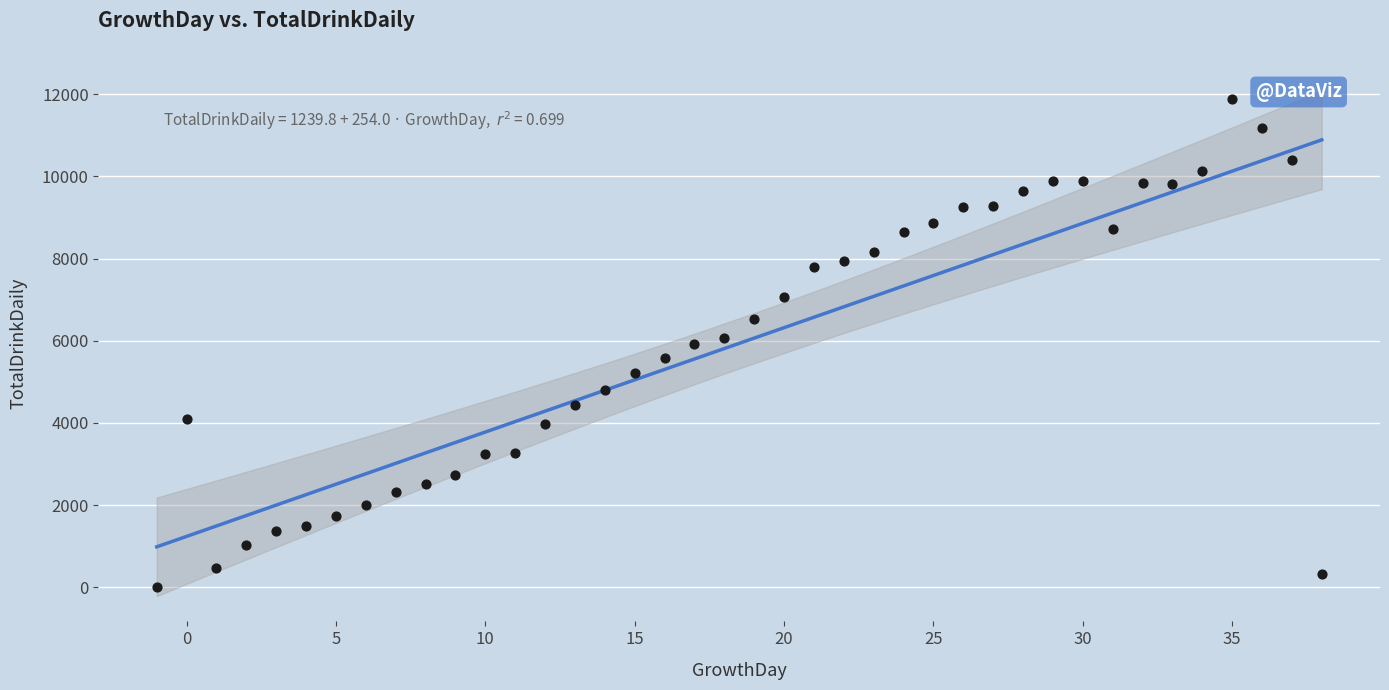

Count the number of points in this scatter plot.

40